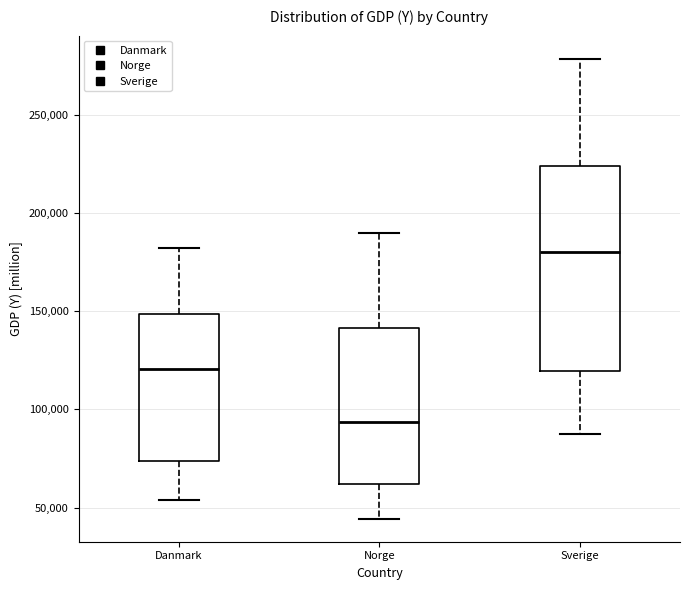

Which box is the tallest, from its lower edge to its upper edge?

Sverige